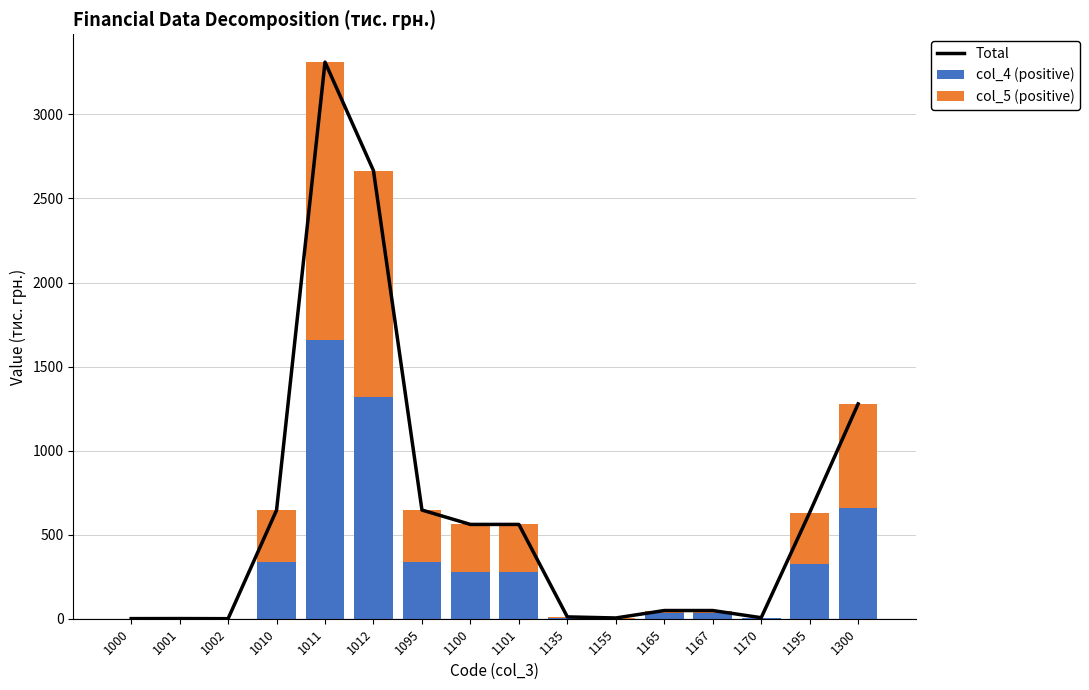

Does the chart contain any negative values?

No